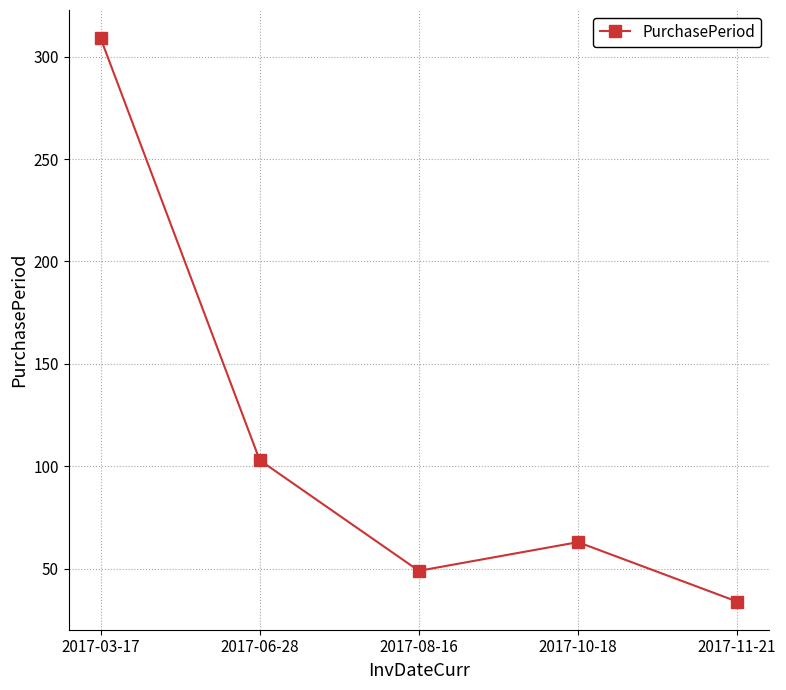

What is the label of the 4th point from the right?

2017-06-28